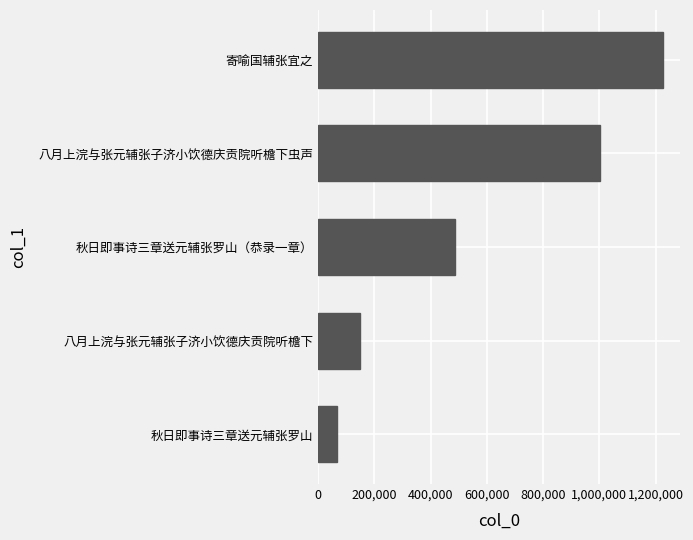

What is the approximate value at 秋日即事诗三章送元辅张罗山, to the nearest 10?

67420